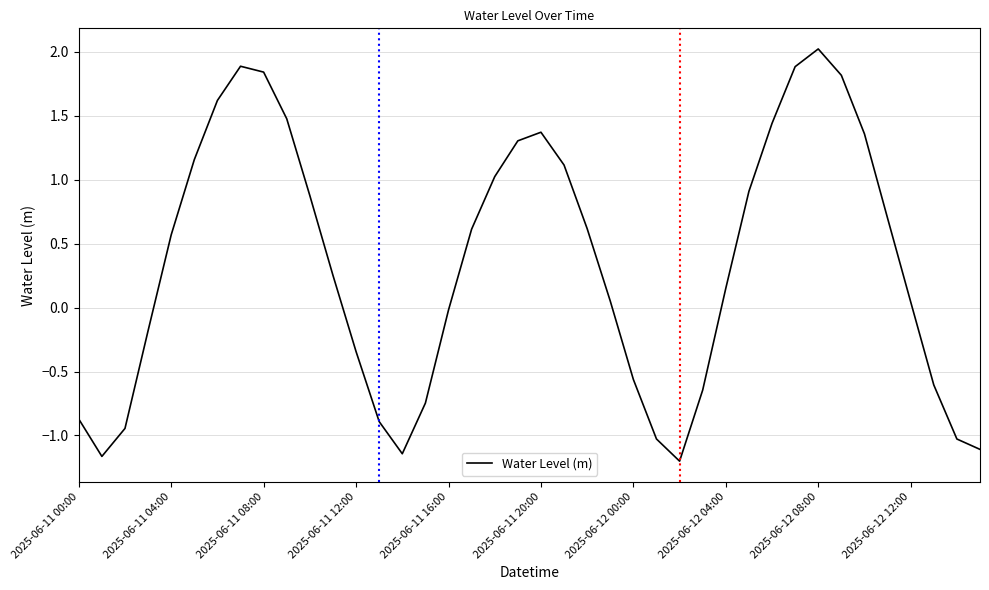

What is the difference between the maximum and minimum values?

3.2